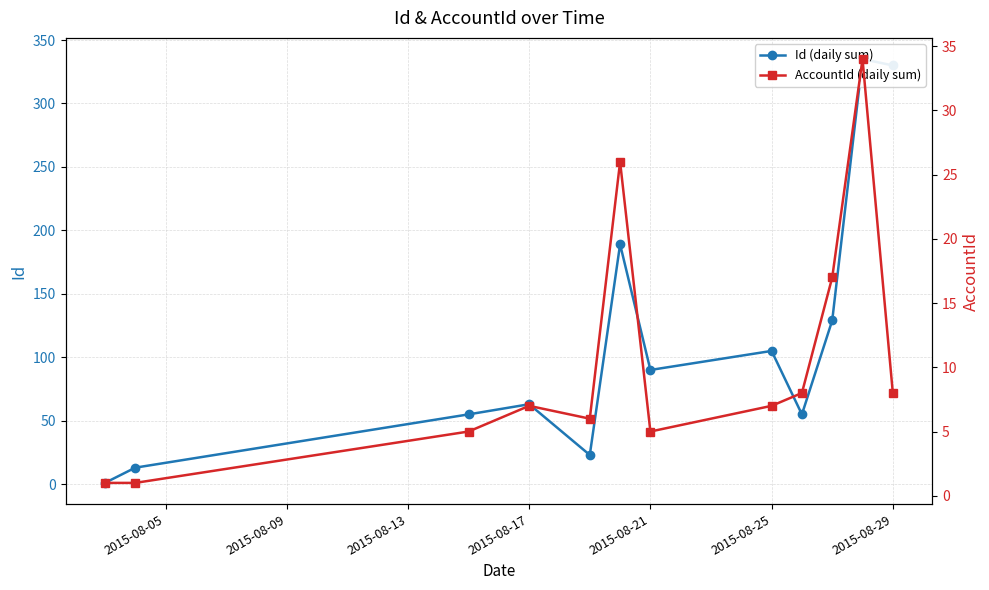

What is the value of the Id (daily sum) point at the 5th from the left?

23